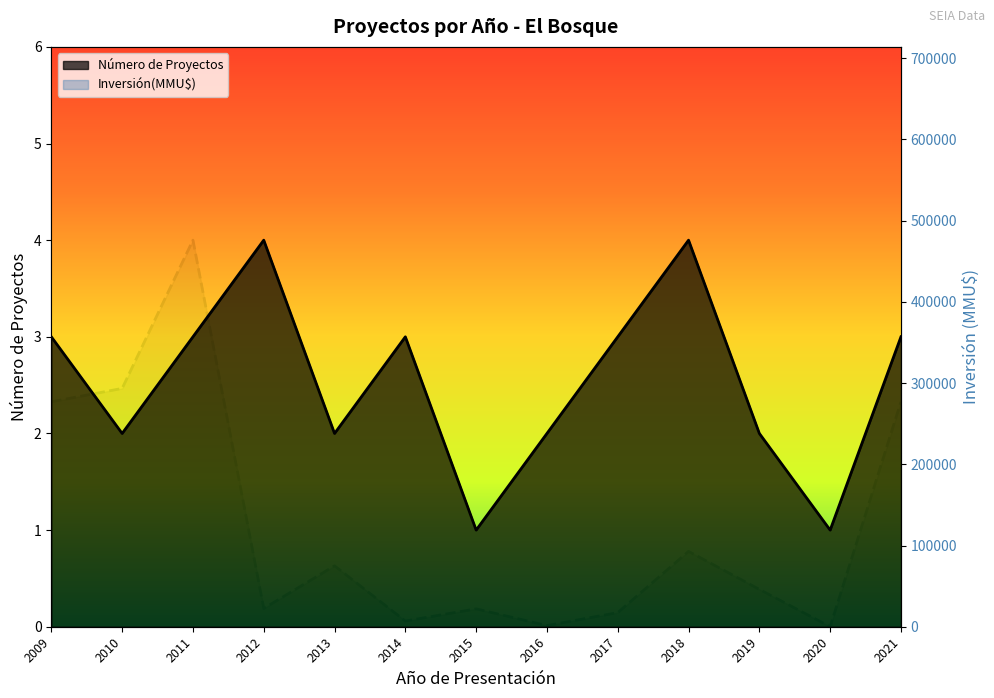

Reading left to right, transcribe all the data shown in this chart.

Número de Proyectos: 3	2	3	4	2	3	1	2	3	4	2	1	3
Inversión(MMU$): 277000	293456	476000	22525	75000	7000	22016	1416	17394	92790	46000	0	277000